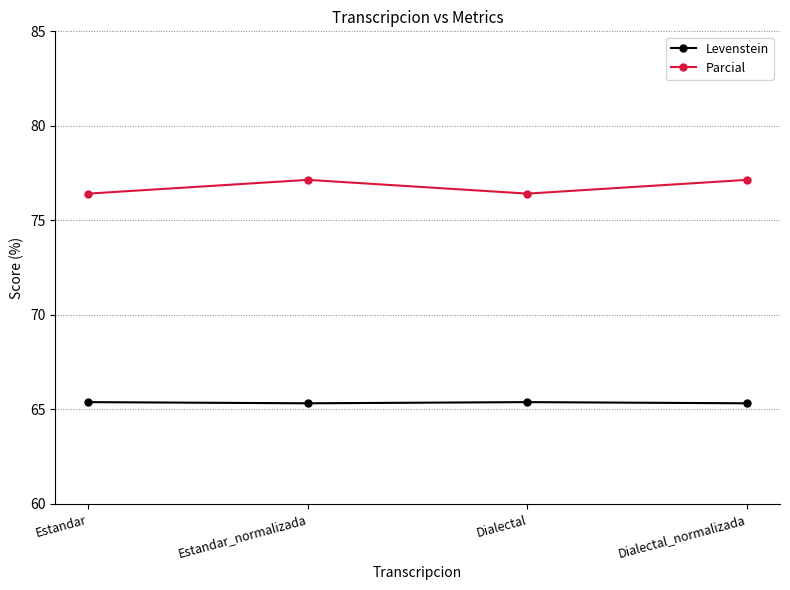

Read the Levenstein value at Dialectal.

65.4